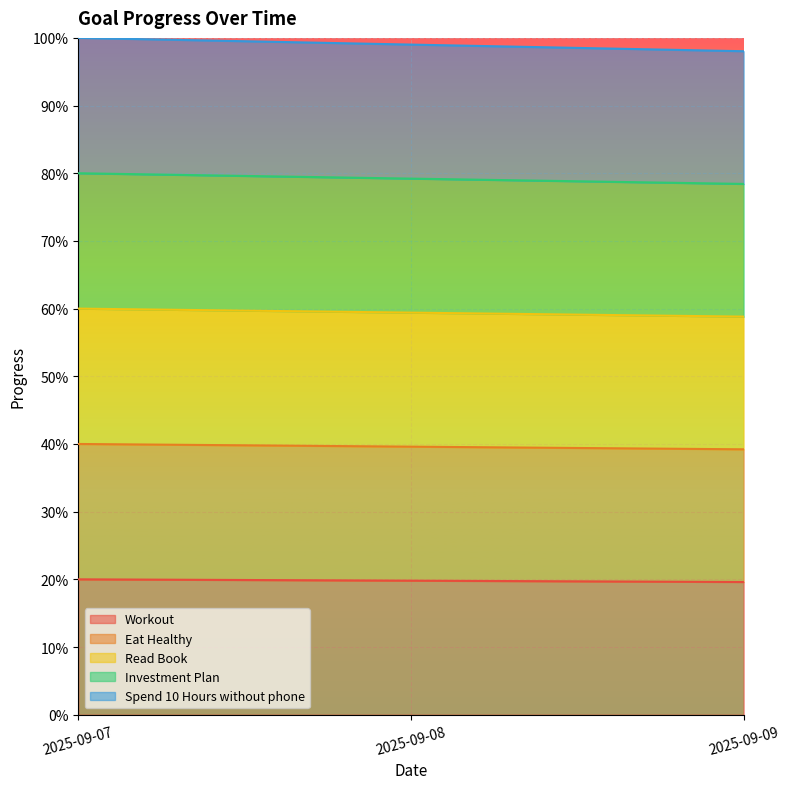

How many lines are shown in the chart?

5